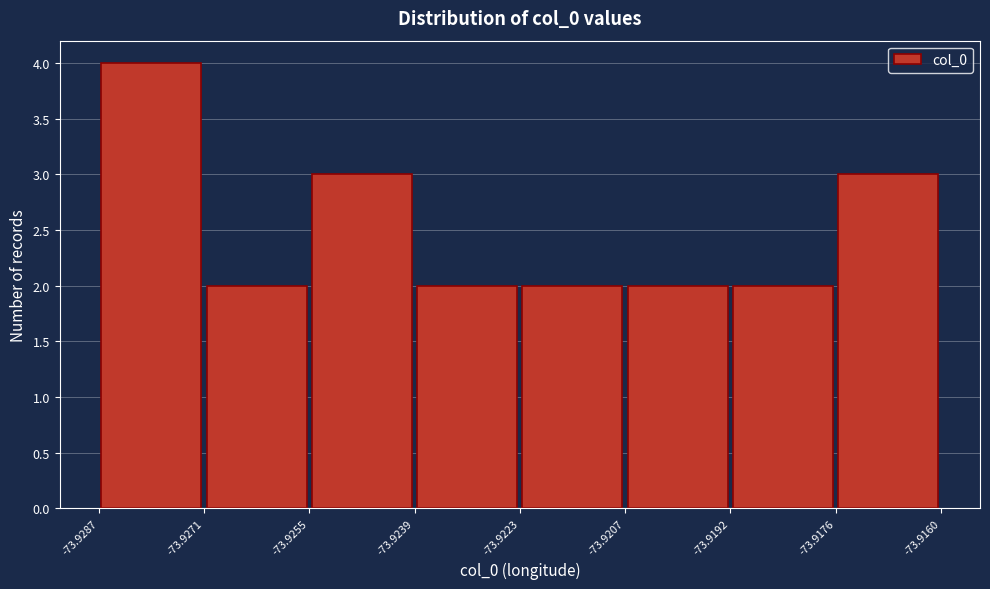

Reading left to right, list every bar in this chart as the range it spans on the x-axis followed by its height. The values are not printed on the chart, so give them approximately, as read against the axis.

-73.9287 to -73.9271: 4
-73.9271 to -73.9255: 2
-73.9255 to -73.9239: 3
-73.9239 to -73.9223: 2
-73.9223 to -73.9207: 2
-73.9207 to -73.9192: 2
-73.9192 to -73.9176: 2
-73.9176 to -73.9160: 3